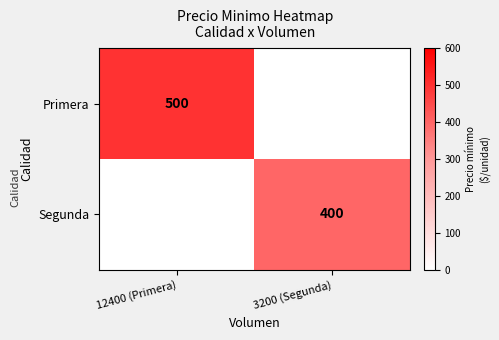

Is it true that Primera equals 294 at 12400 (Primera)?

False